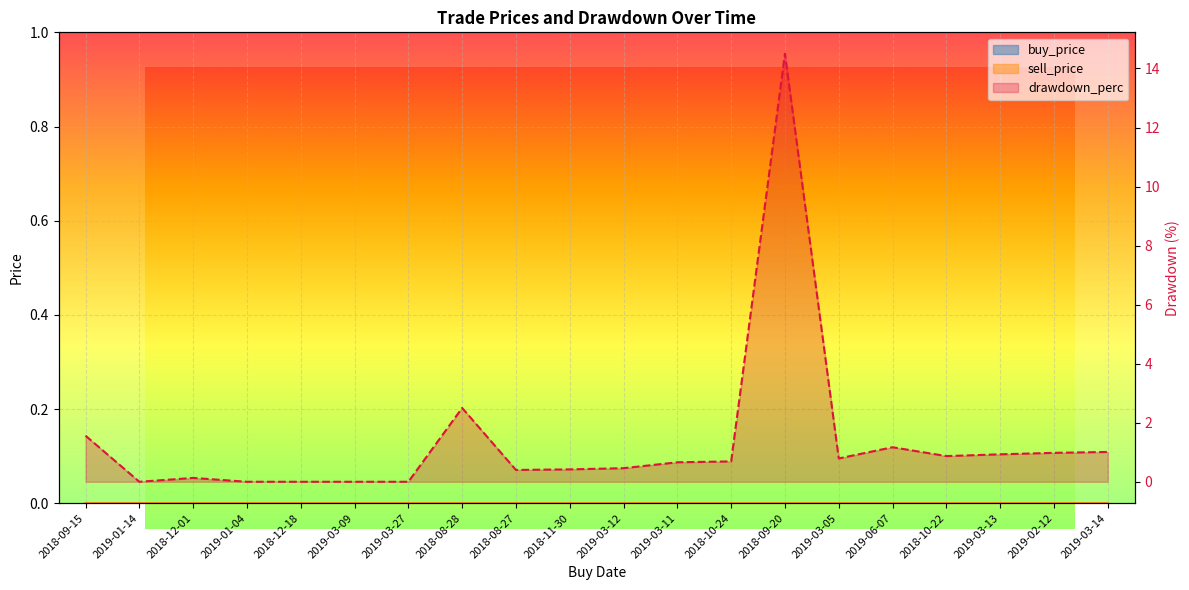

At which category does the data reach its first local peak?

2018-12-01